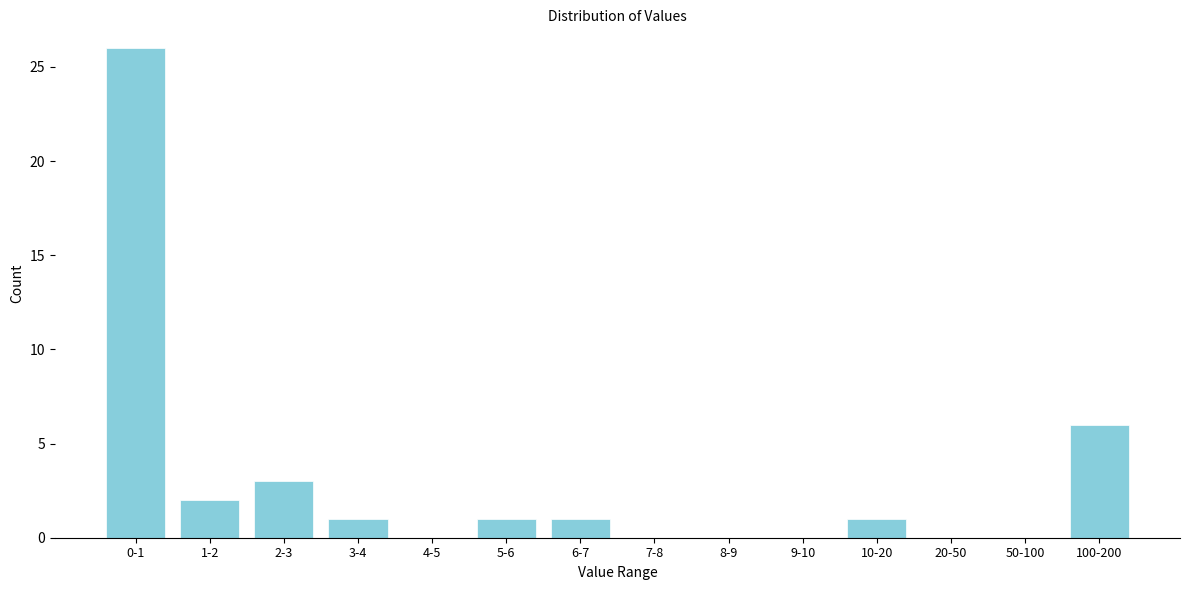

Reading right to left, transcribe all the data shown in this chart.

100-200=6	50-100=0	20-50=0	10-20=1	9-10=0	8-9=0	7-8=0	6-7=1	5-6=1	4-5=0	3-4=1	2-3=3	1-2=2	0-1=26